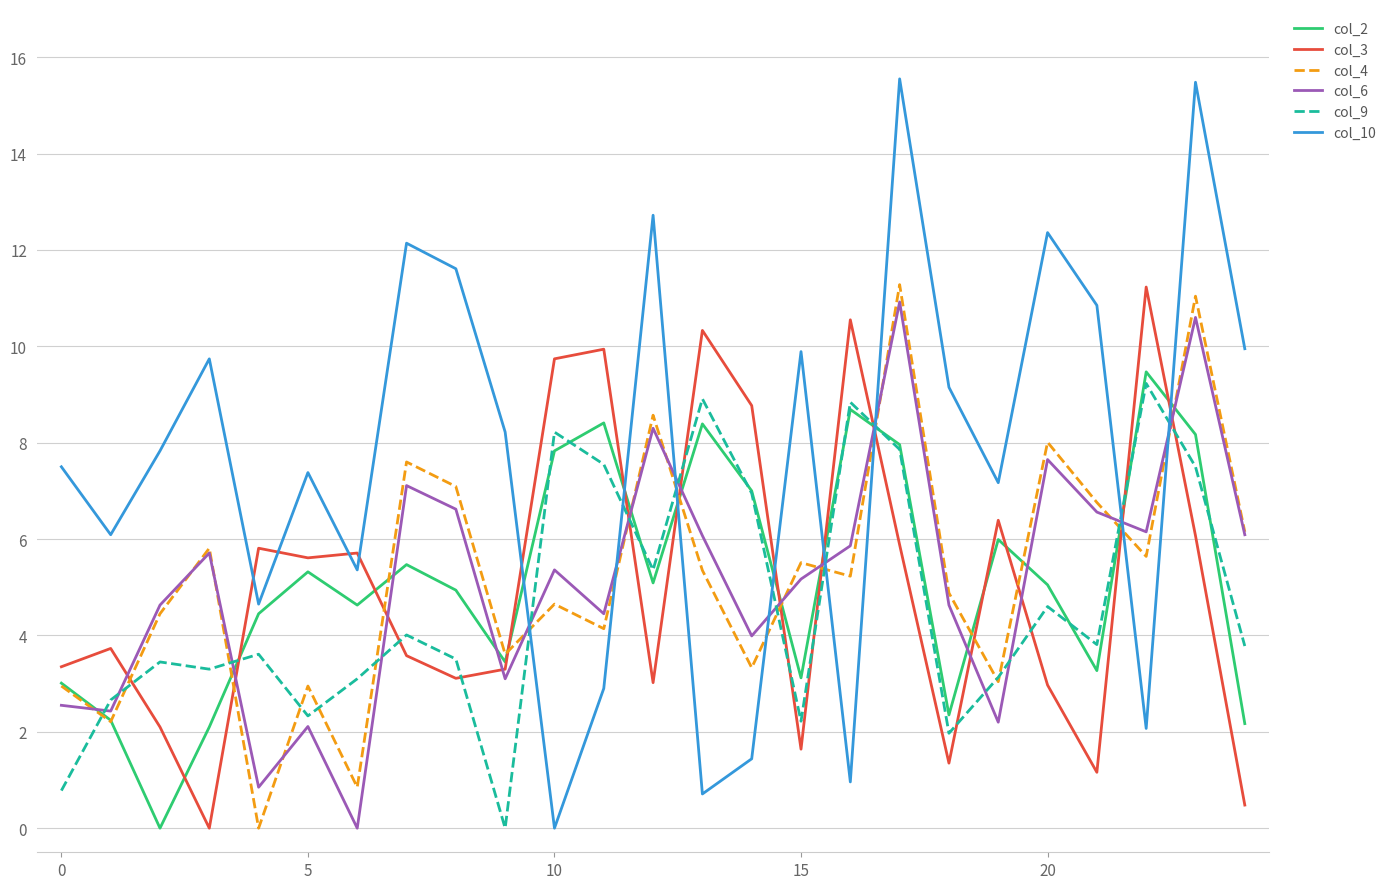

True or false: col_3 and col_9 cross at least once.

True